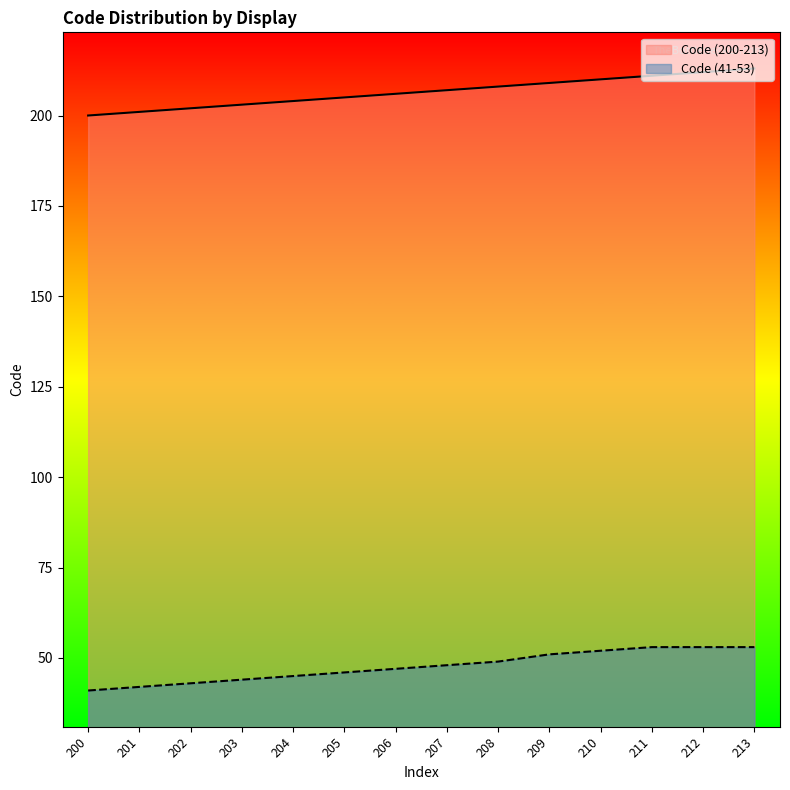

Between 213 and 211, which is larger?

213